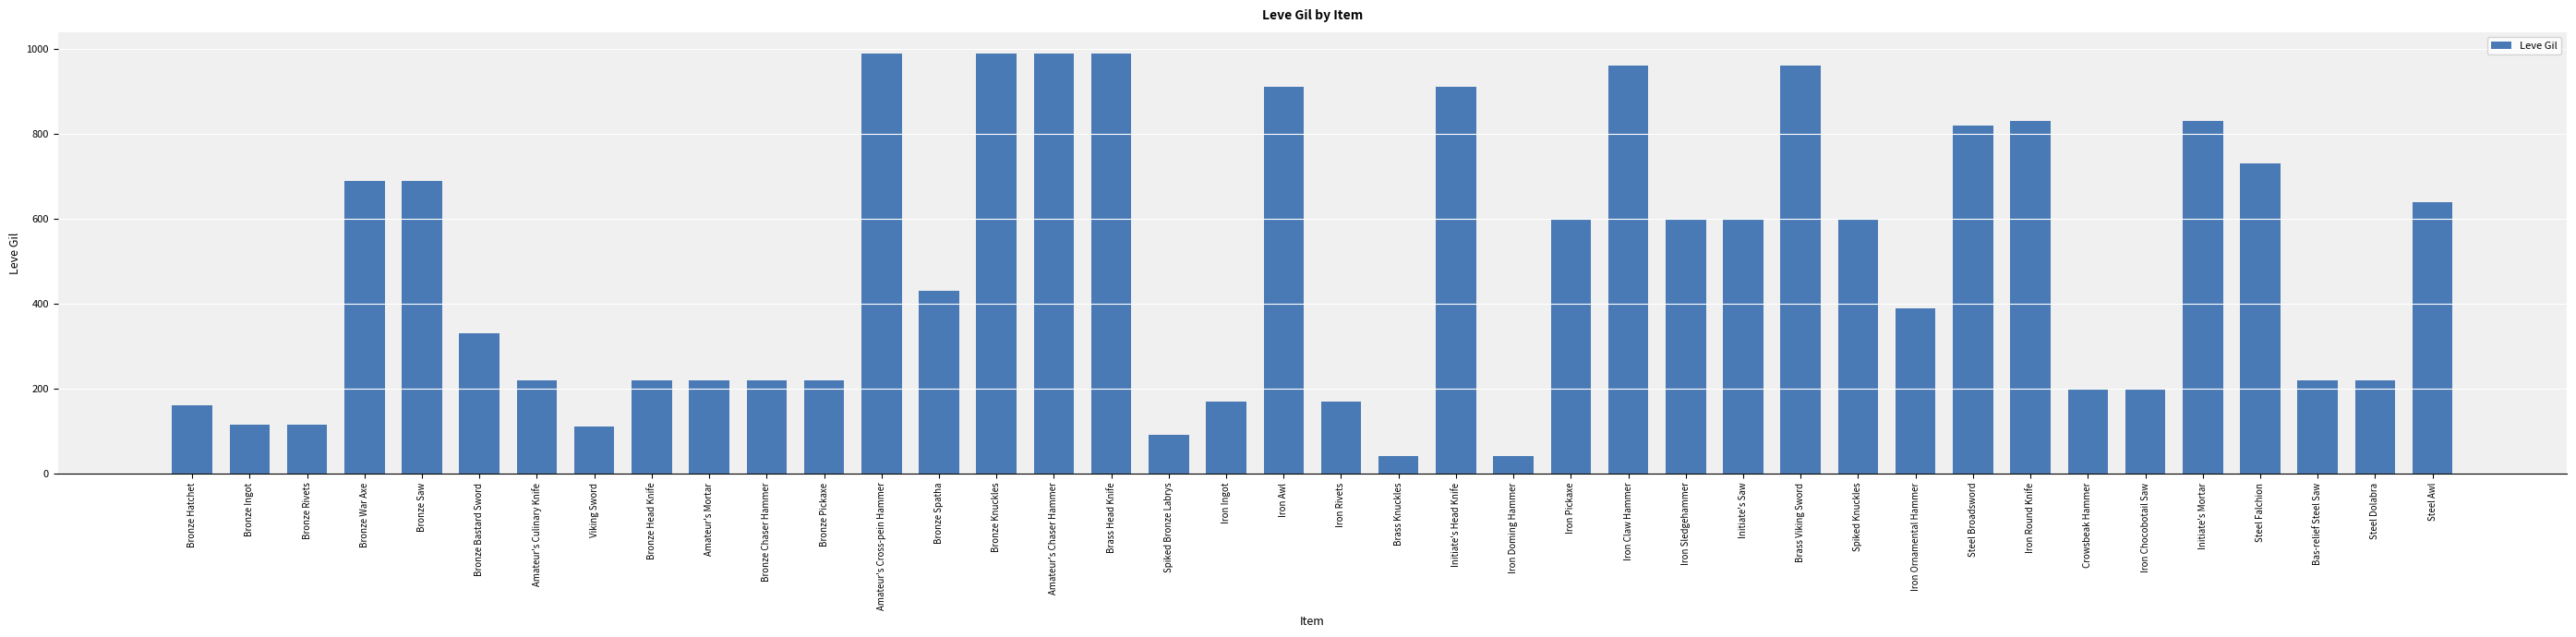

What is the change in value from Viking Sword to Iron Sledgehammer?

+490